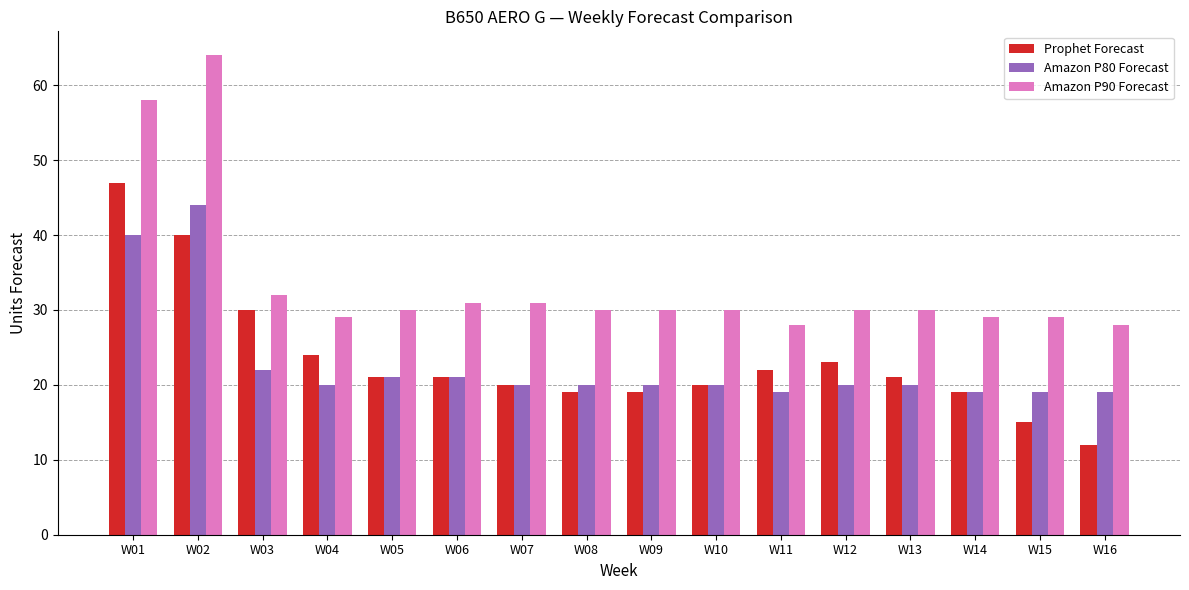

How many categories are shown in the chart?

16